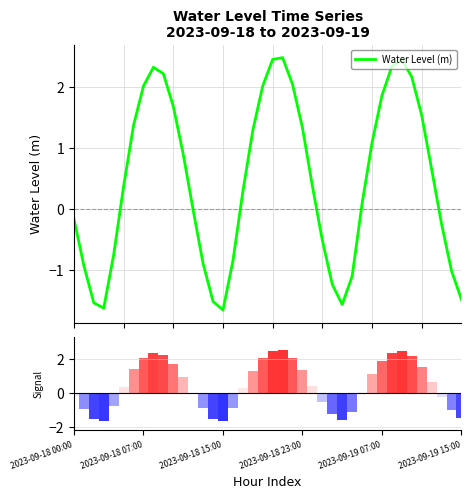

What is the maximum value shown in the chart?

2.5